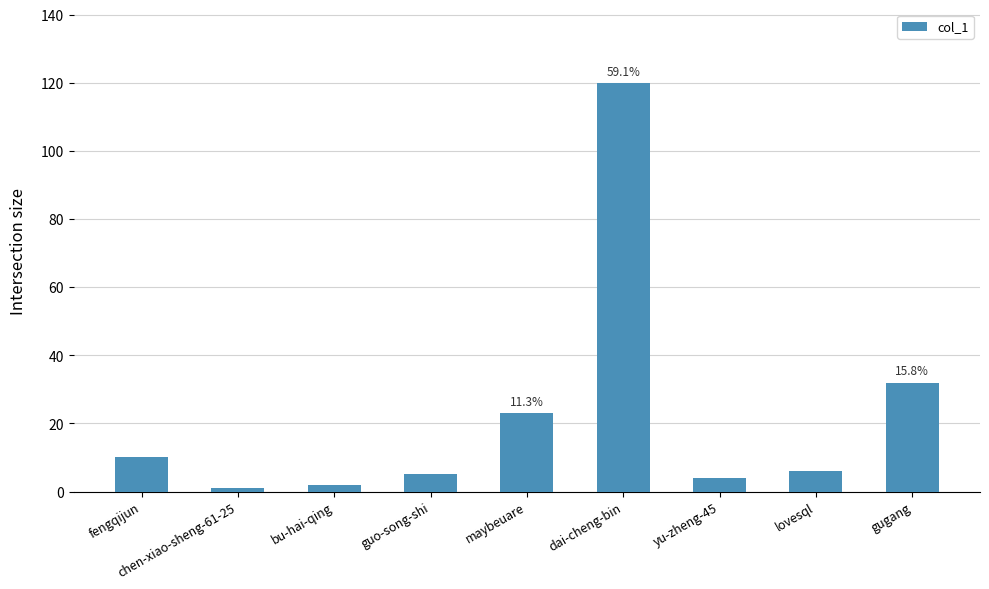

What is the greatest value displayed?

120